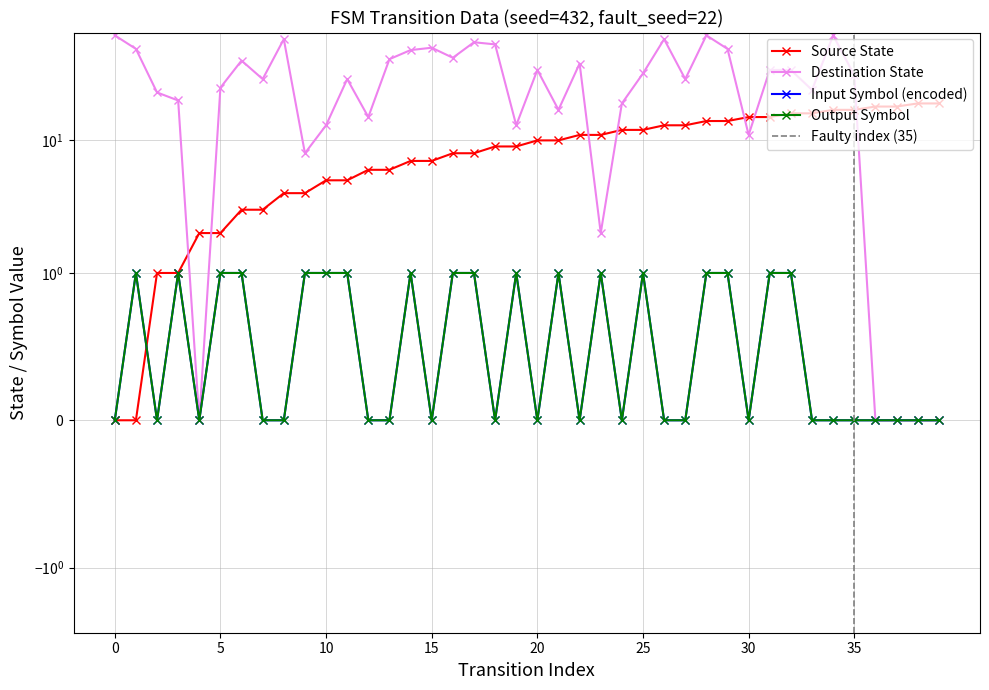

Between 3 and 30, which is larger?

30